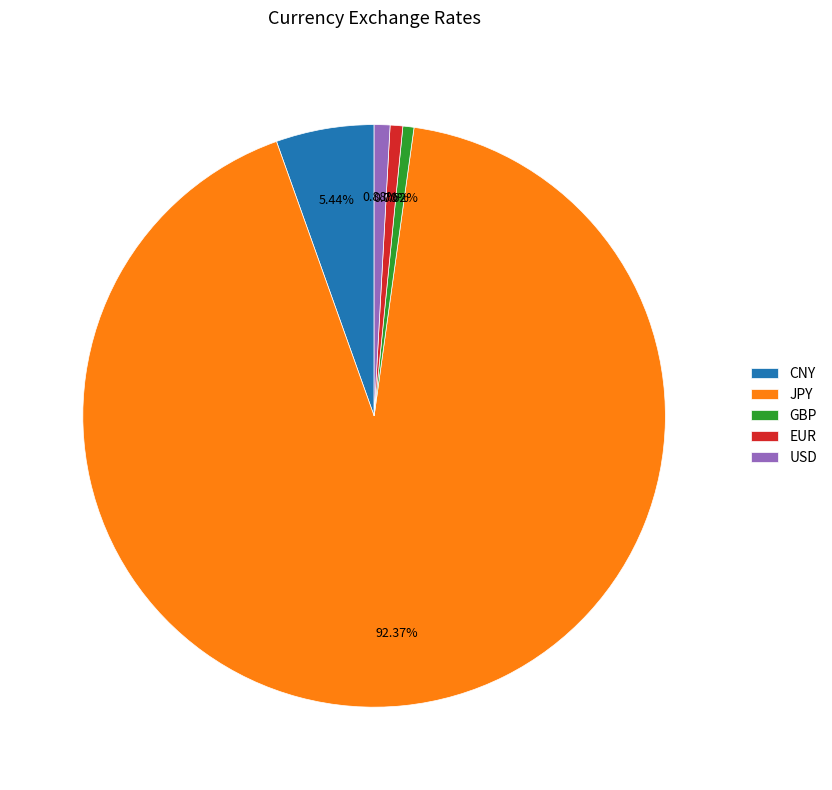

Which slice is the largest?

JPY